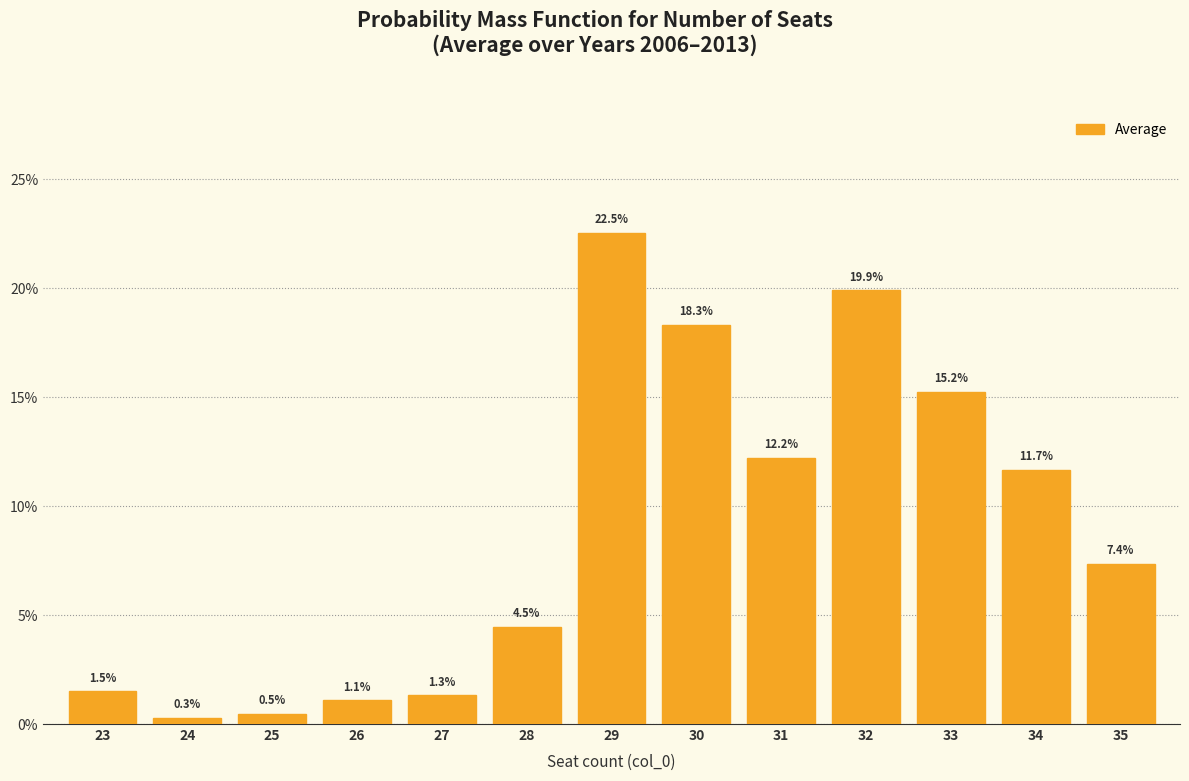

Between 29 and 32, which is larger?

29